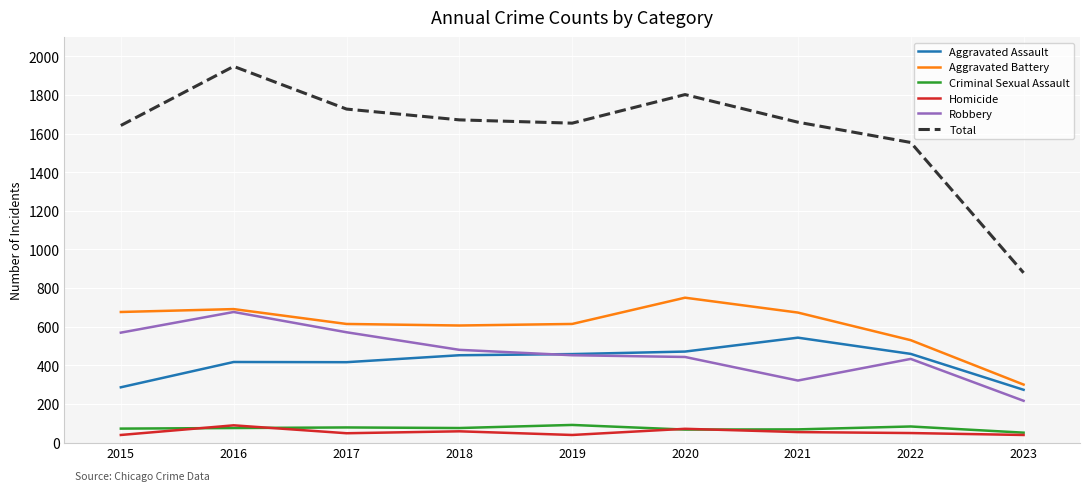

At how many categories does at least one series exceed 1435?

8